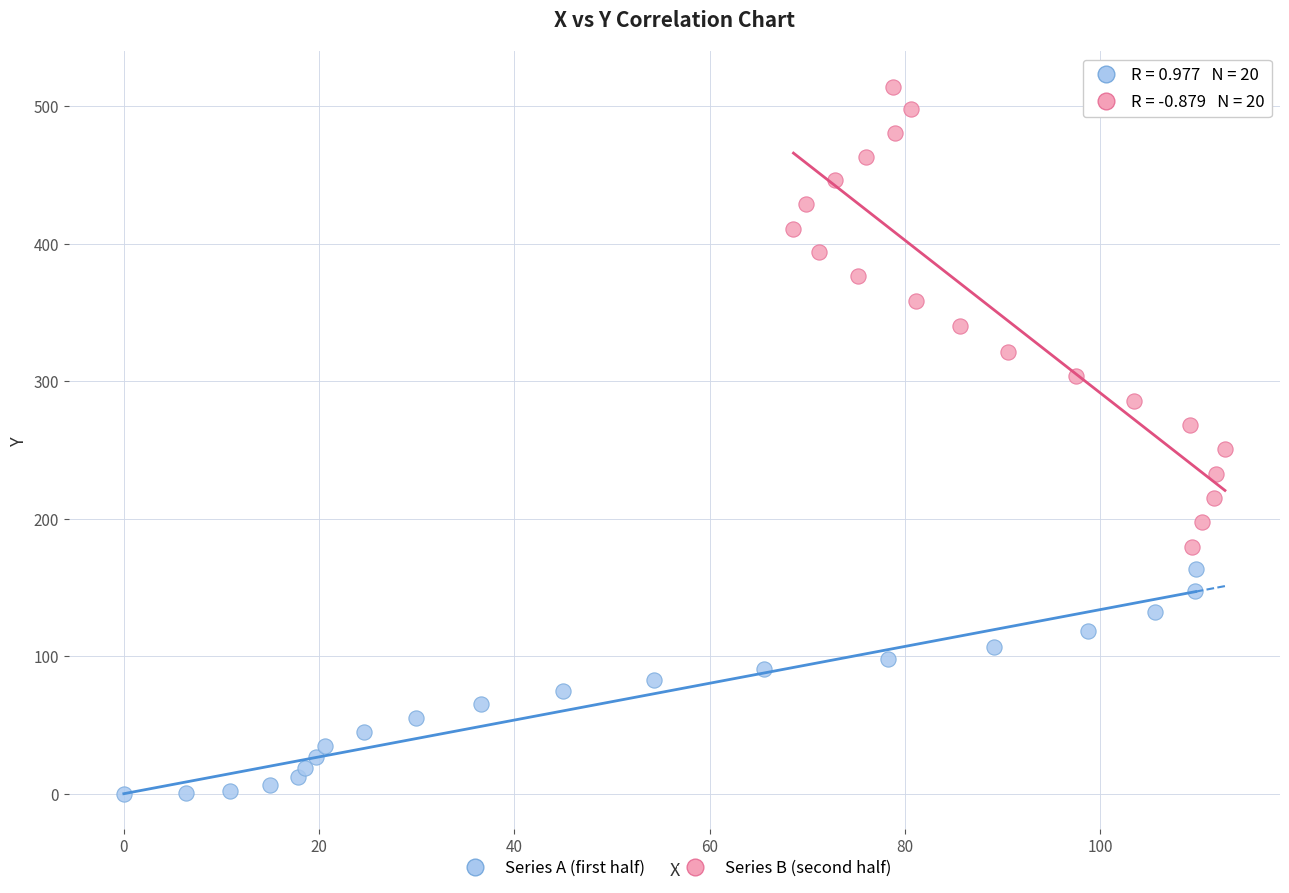

What are all the series names shown in the legend?

Series A (first half), Series B (second half)